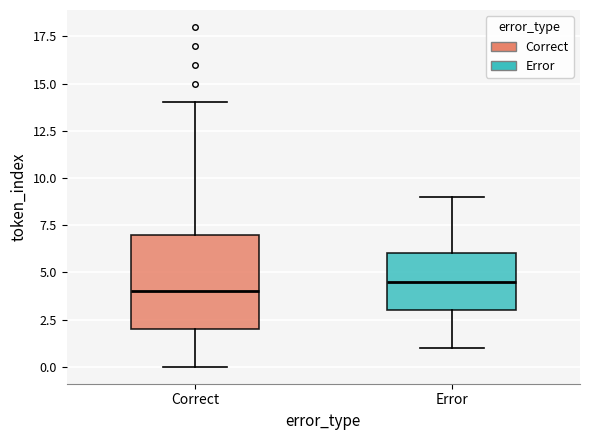

Reading left to right, read every box against the y-axis: the position of its median line, the range the box covers, and the ends of its whiskers. The values are not printed on the chart, so give them approximately, as read against the axis.

Correct: median 4.0, box 2.0 to 7.0, whiskers 0.0 to 14.0
Error: median 4.5, box 3.0 to 6.0, whiskers 1.0 to 9.0